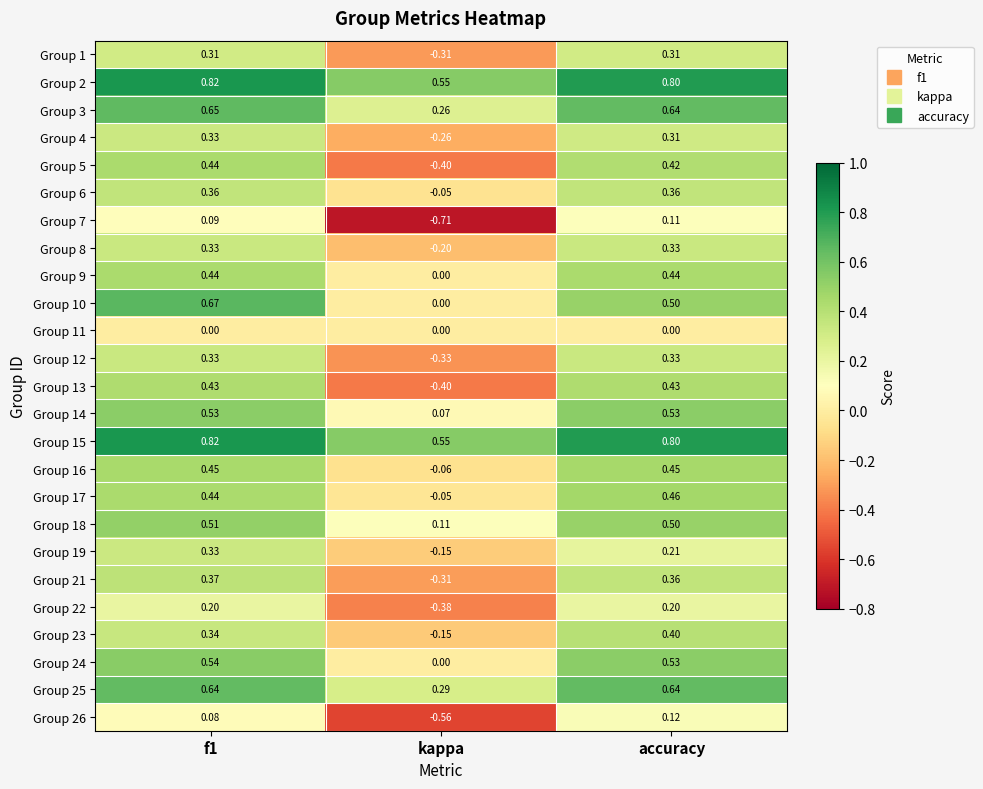

Where is Group 2 nearest to the value 0?

kappa